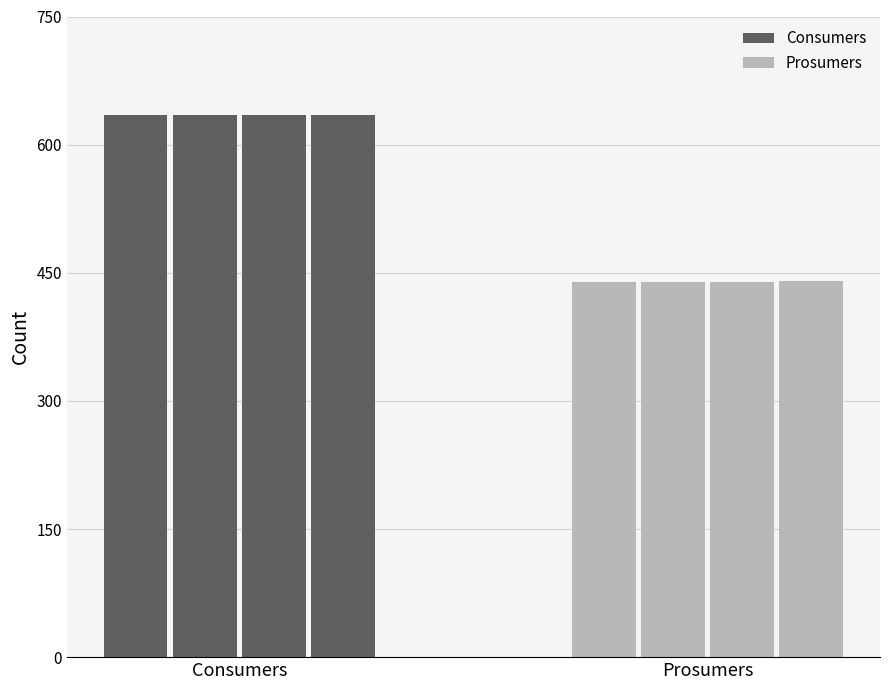

What is the average value of the Prosumers series?

440